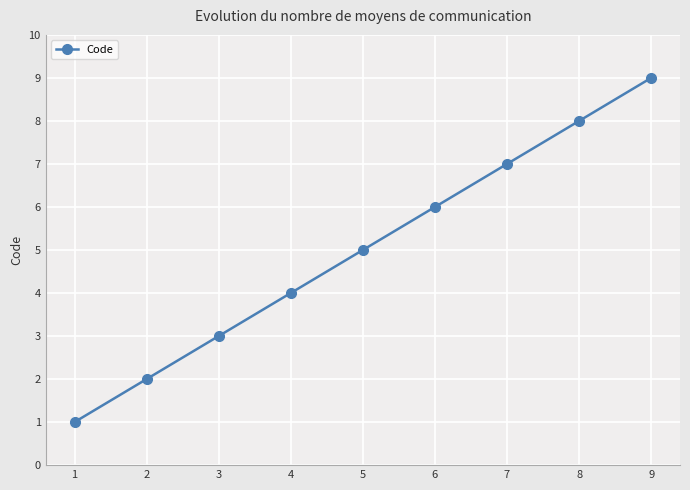

What is the value of the 4th point from the left?

4